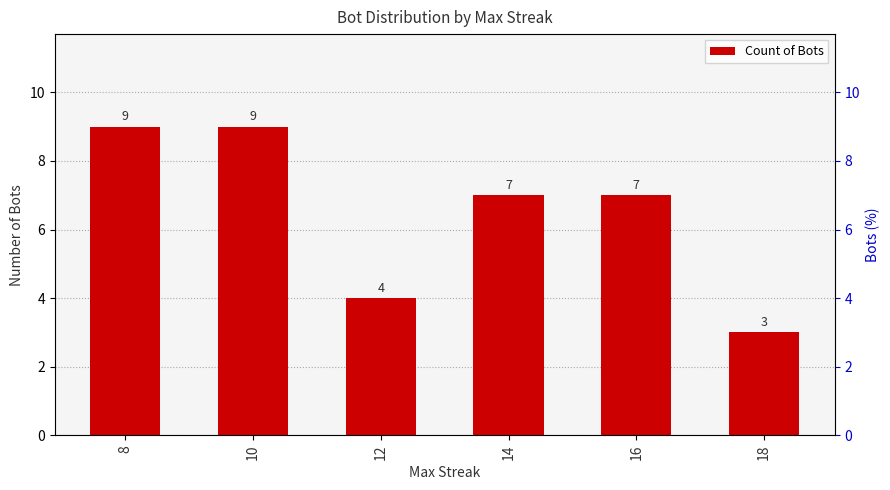

What is the difference between the second highest and second lowest values?

5